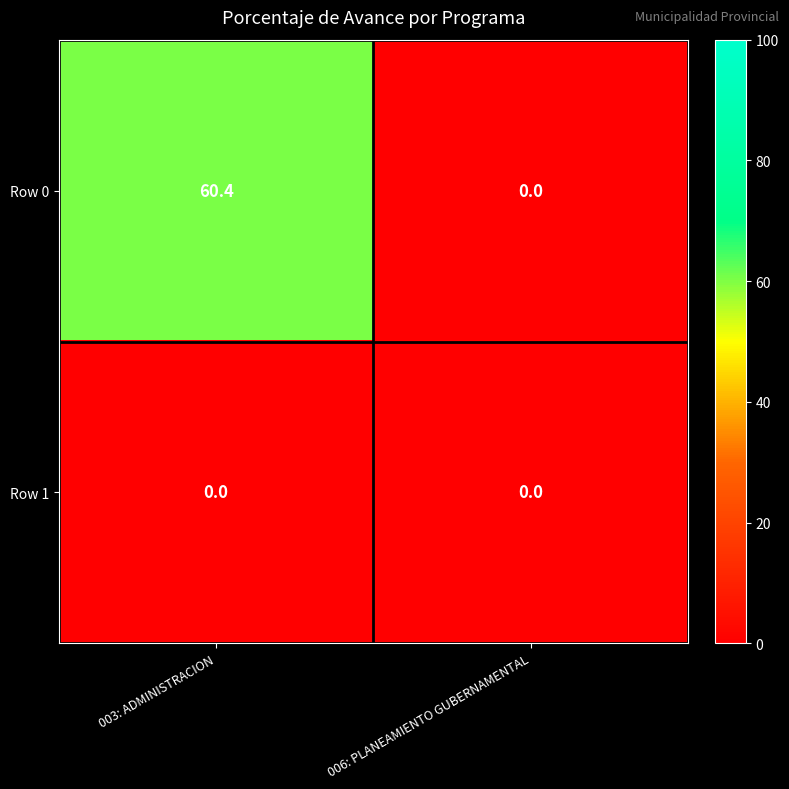

What is the spread (max minus min) of values at 003: ADMINISTRACION?

60.4